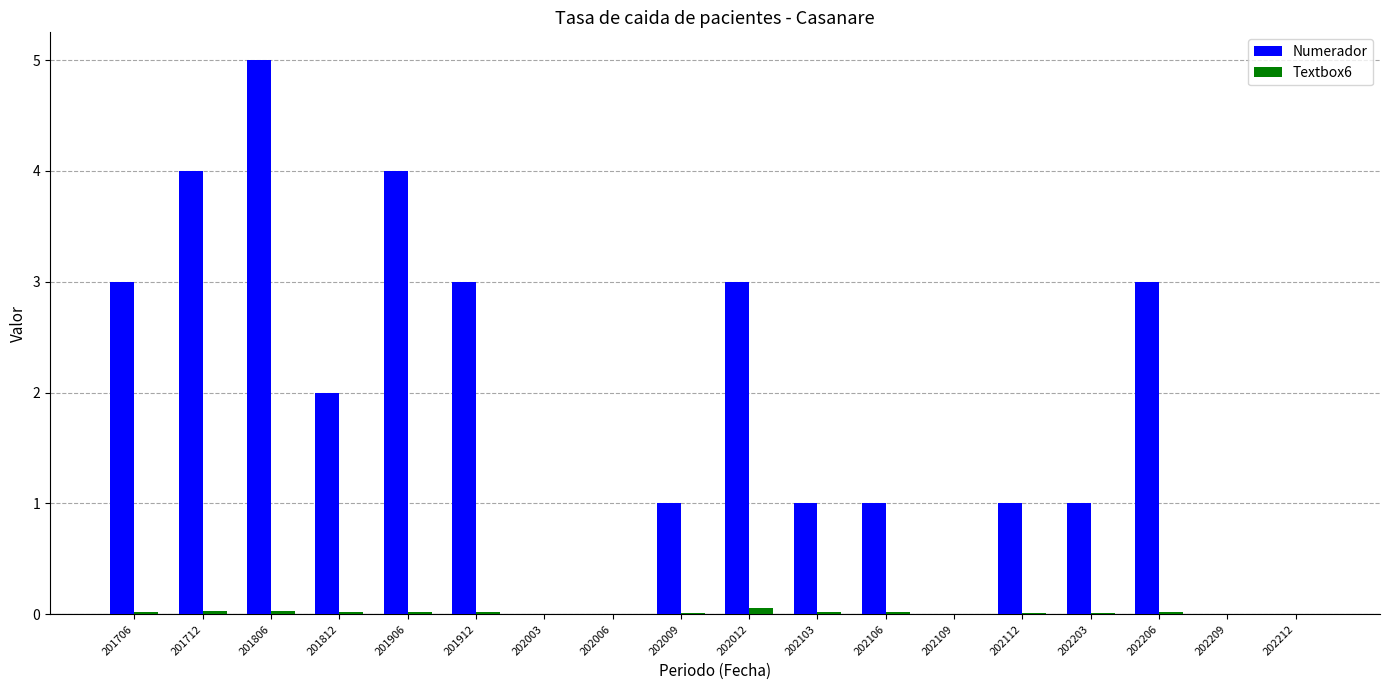

What is the sum of the Textbox6 values at 202012 and 201812?

0.1